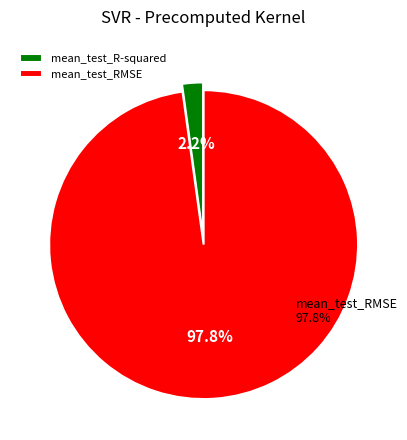

What percentage is NOT represented by mean_test_R-squared?

97.8%